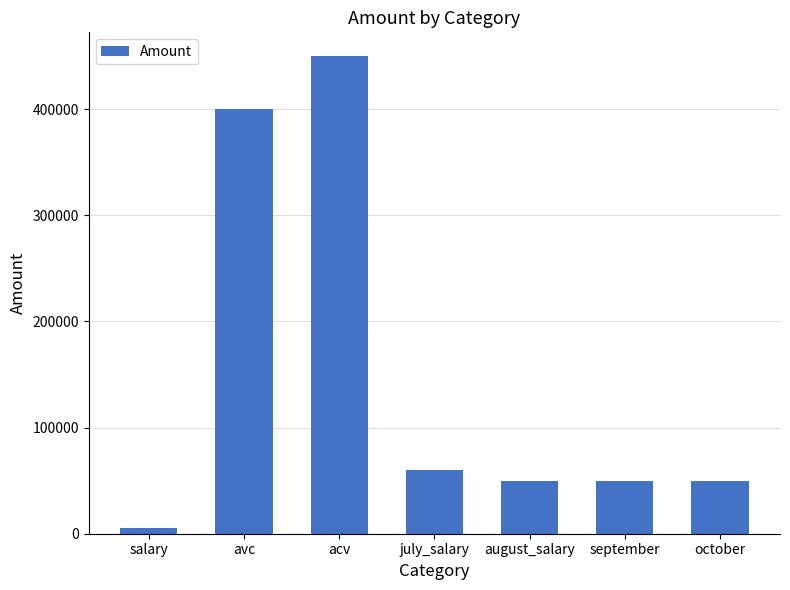

How many bars are there in total?

7